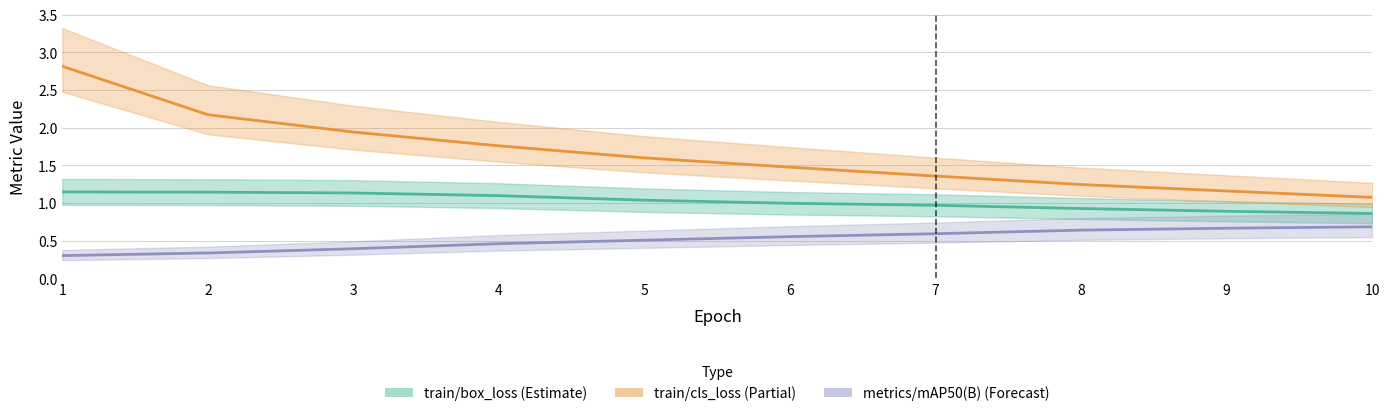

What is the value of the metrics/precision(B) point at the 10th from the left?

0.7